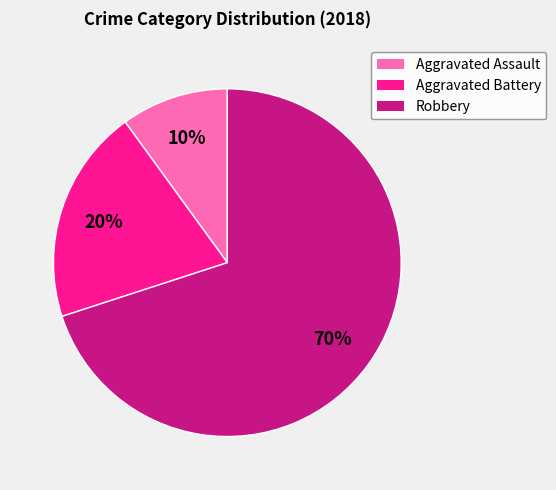

How many slices are in this pie chart?

3